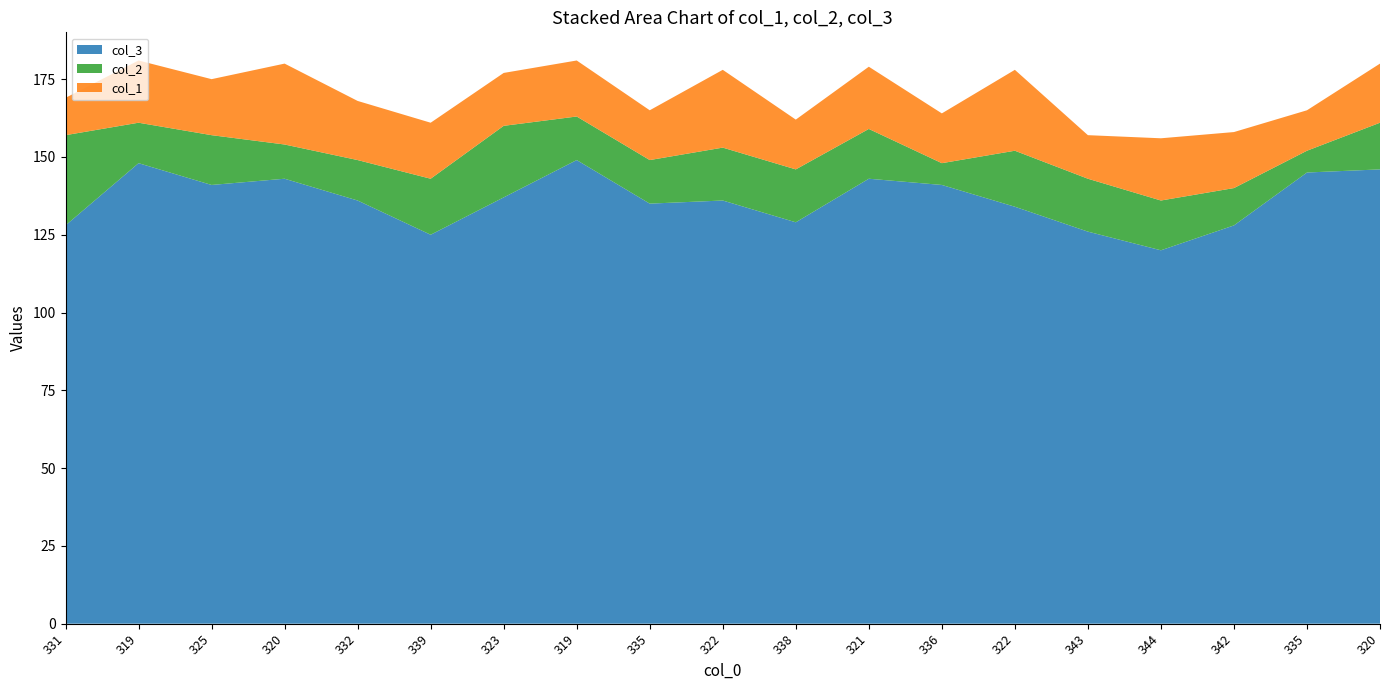

Reading right to left, what are all the values shown in this chart?

col_3: 320=146	335=145	342=128	344=120	343=126	322=134	336=141	321=143	338=129	322=136	335=135	319=149	323=137	339=125	332=136	320=143	325=141	319=148	331=128
col_2: 320=15	335=7	342=12	344=16	343=17	322=18	336=7	321=16	338=17	322=17	335=14	319=14	323=23	339=18	332=13	320=11	325=16	319=13	331=29
col_1: 320=19	335=13	342=18	344=20	343=14	322=26	336=16	321=20	338=16	322=25	335=16	319=18	323=17	339=18	332=19	320=26	325=18	319=20	331=12